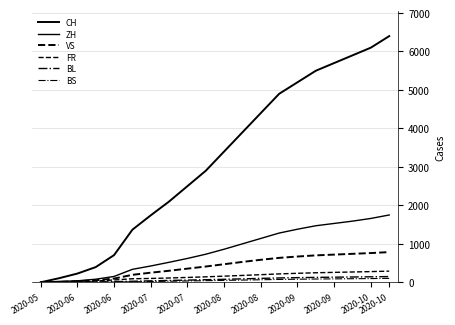

Is this an area chart (filled region under the line)?

No